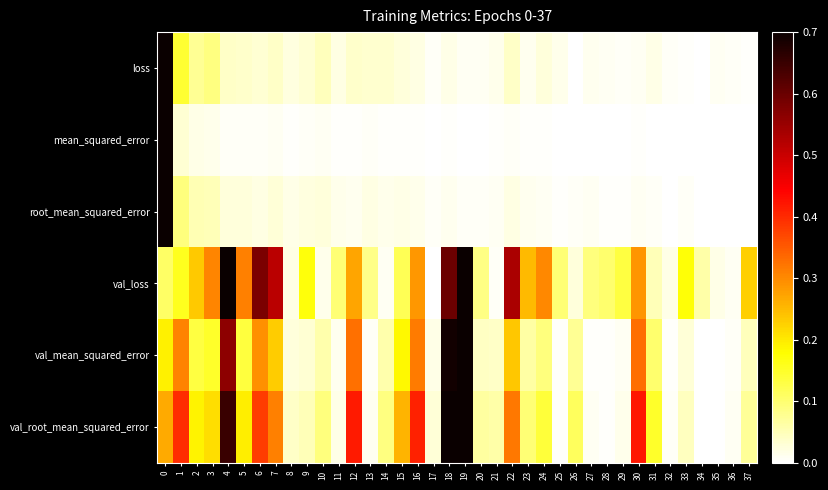

Reading left to right, extract all data points from this chart.

loss: 0=1.0	1=0.1	2=0.1	3=0.1	4=0.0	5=0.0	6=0.0	7=0.0	8=0.0	9=0.0	10=0.0	11=0.0	12=0.0	13=0.0	14=0.0	15=0.0	16=0.0	17=0.0	18=0.0	19=0.0	20=0.0	21=0.0	22=0.0	23=0.0	24=0.0	25=0.0	26=0.0	27=0.0	28=0.0	29=0.0	30=0.0	31=0.0	32=0.0	33=0.0	34=0.0	35=0.0	36=0.0	37=0.0
mean_squared_error: 0=1.0	1=0.0	2=0.0	3=0.0	4=0.0	5=0.0	6=0.0	7=0.0	8=0.0	9=0.0	10=0.0	11=0.0	12=0.0	13=0.0	14=0.0	15=0.0	16=0.0	17=0.0	18=0.0	19=0.0	20=0.0	21=0.0	22=0.0	23=0.0	24=0.0	25=0.0	26=0.0	27=0.0	28=0.0	29=0.0	30=0.0	31=0.0	32=0.0	33=0.0	34=0.0	35=0.0	36=0.0	37=0.0
root_mean_squared_error: 0=1.0	1=0.1	2=0.1	3=0.0	4=0.0	5=0.0	6=0.0	7=0.0	8=0.0	9=0.0	10=0.0	11=0.0	12=0.0	13=0.0	14=0.0	15=0.0	16=0.0	17=0.0	18=0.0	19=0.0	20=0.0	21=0.0	22=0.0	23=0.0	24=0.0	25=0.0	26=0.0	27=0.0	28=0.0	29=0.0	30=0.0	31=0.0	32=0.0	33=0.0	34=0.0	35=0.0	36=0.0	37=0.0
val_loss: 0=0.1	1=0.2	2=0.2	3=0.3	4=0.8	5=0.3	6=0.6	7=0.5	8=0.0	9=0.2	10=0.0	11=0.1	12=0.3	13=0.1	14=0.0	15=0.1	16=0.3	17=0.0	18=0.6	19=1.0	20=0.1	21=0.0	22=0.5	23=0.3	24=0.3	25=0.1	26=0.0	27=0.1	28=0.1	29=0.1	30=0.3	31=0.0	32=0.0	33=0.2	34=0.1	35=0.0	36=0.0	37=0.2
val_mean_squared_error: 0=0.2	1=0.3	2=0.1	3=0.1	4=0.6	5=0.1	6=0.3	7=0.2	8=0.0	9=0.0	10=0.1	11=0.0	12=0.3	13=0.0	14=0.1	15=0.2	16=0.3	17=0.0	18=0.7	19=1.0	20=0.0	21=0.0	22=0.2	23=0.1	24=0.1	25=0.0	26=0.1	27=0.0	28=0.0	29=0.0	30=0.3	31=0.1	32=0.0	33=0.0	34=0.0	35=0.0	36=0.0	37=0.0
val_root_mean_squared_error: 0=0.3	1=0.4	2=0.2	3=0.2	4=0.6	5=0.2	6=0.4	7=0.3	8=0.0	9=0.0	10=0.1	11=0.0	12=0.4	13=0.0	14=0.1	15=0.3	16=0.4	17=0.0	18=0.8	19=1.0	20=0.1	21=0.1	22=0.3	23=0.1	24=0.1	25=0.0	26=0.1	27=0.0	28=0.0	29=0.0	30=0.4	31=0.1	32=0.0	33=0.0	34=0.0	35=0.0	36=0.0	37=0.1